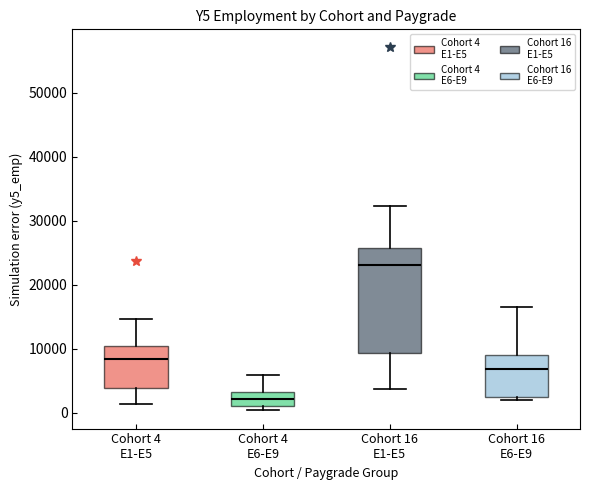

Which box is the tallest, from its lower edge to its upper edge?

Cohort 16 E1-E5